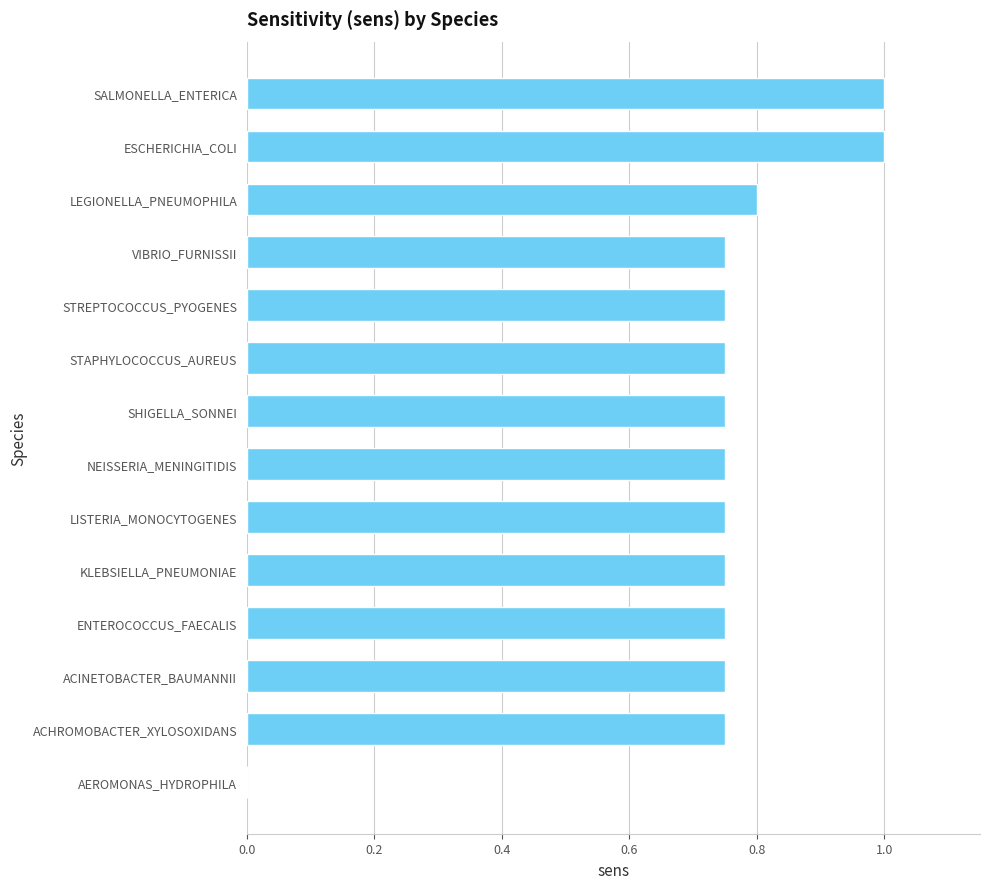

How many series are shown in this chart?

1